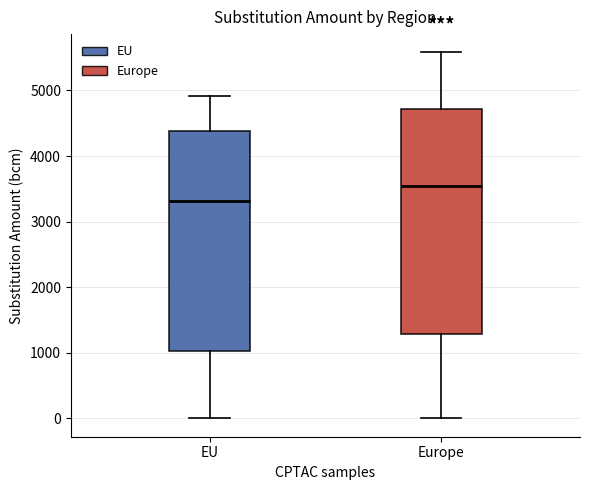

Reading left to right, transcribe this box plot: for each box, give where its median line is, the range the box spans, and where its two whiskers end, as read against the y-axis. The values are not printed on the chart, so give them approximately, as read against the axis.

EU: median 3300, box 1000 to 4400, whiskers 0 to 4900
Europe: median 3500, box 1300 to 4700, whiskers 0 to 5600